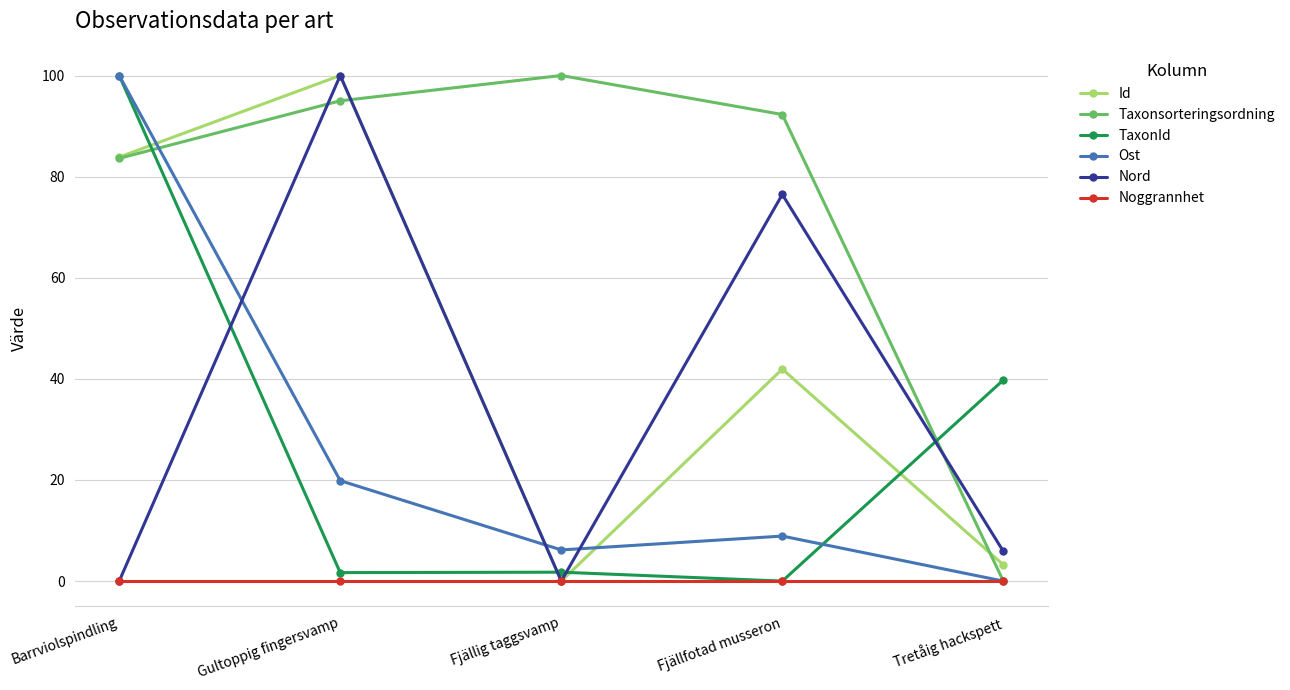

What are all the series names shown in the legend?

Id, Taxonsorteringsordning, TaxonId, Ost, Nord, Noggrannhet